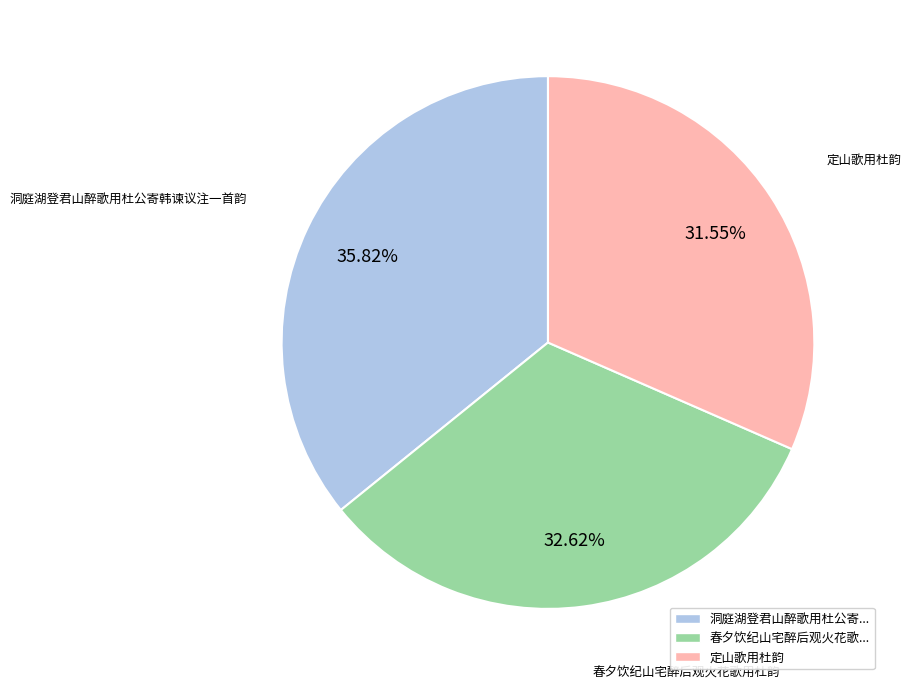

Combined, do 洞庭湖登君山醉歌用杜公寄韩谏议注一首韵 and 春夕饮纪山宅醉后观火花歌用杜韵 account for over 50%?

Yes